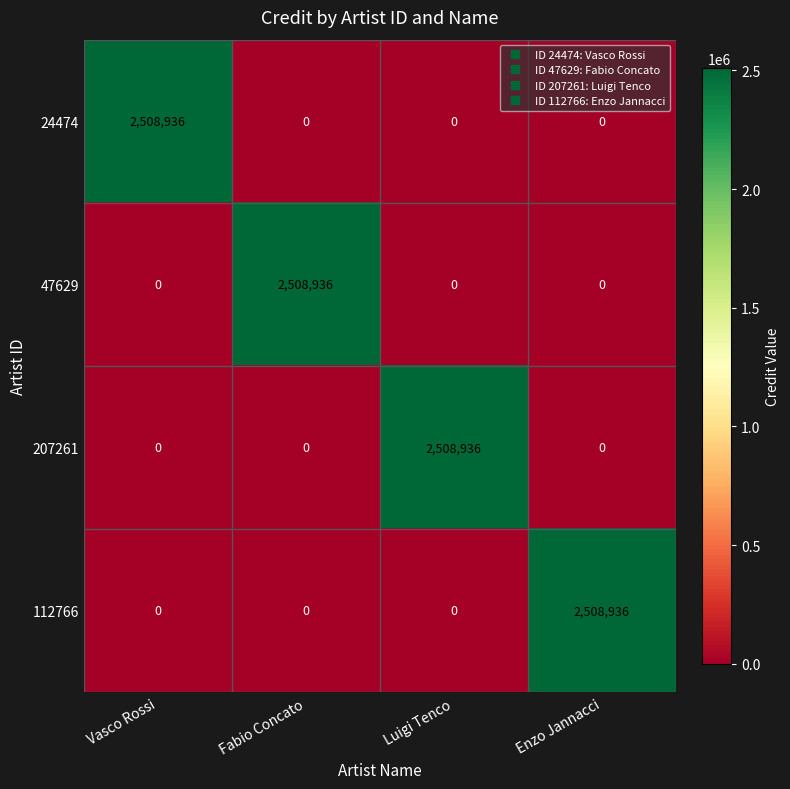

What is the maximum value for 207261?

2508936